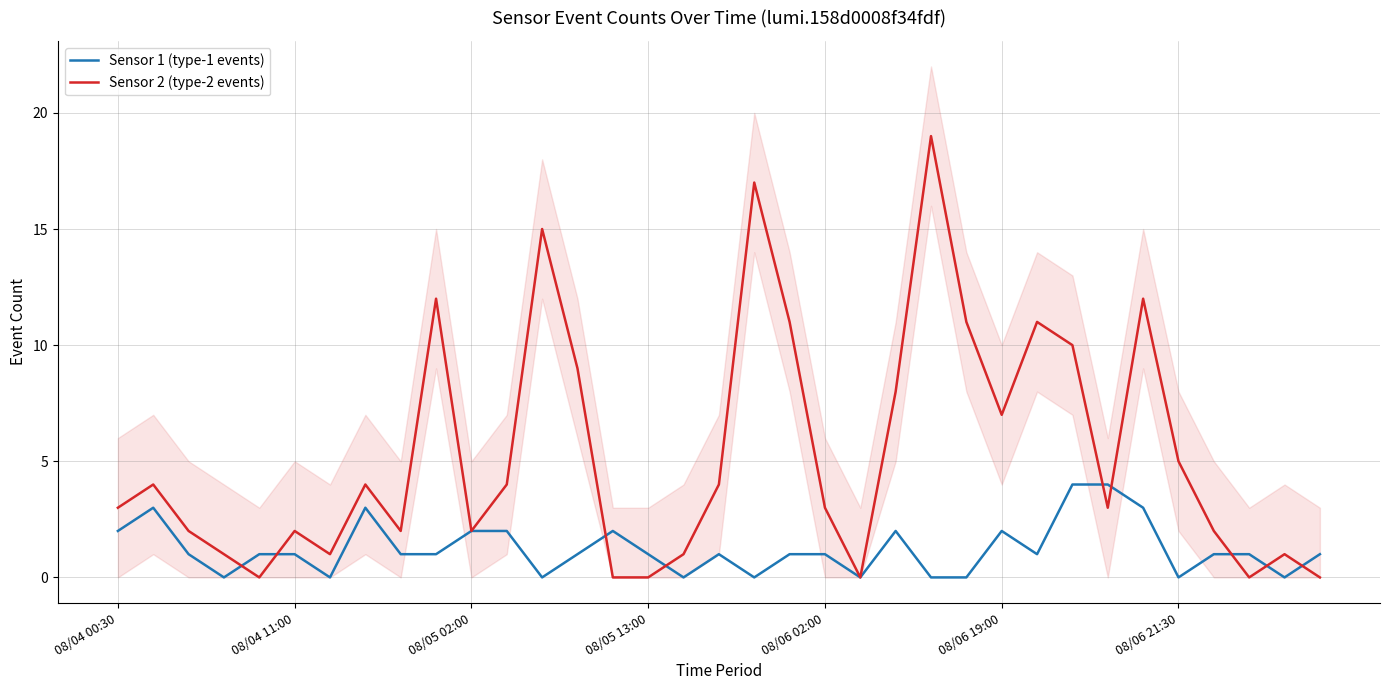

True or false: Sensor 2 (type-2 events) has a value of 3 at 08/04 00:30.

True